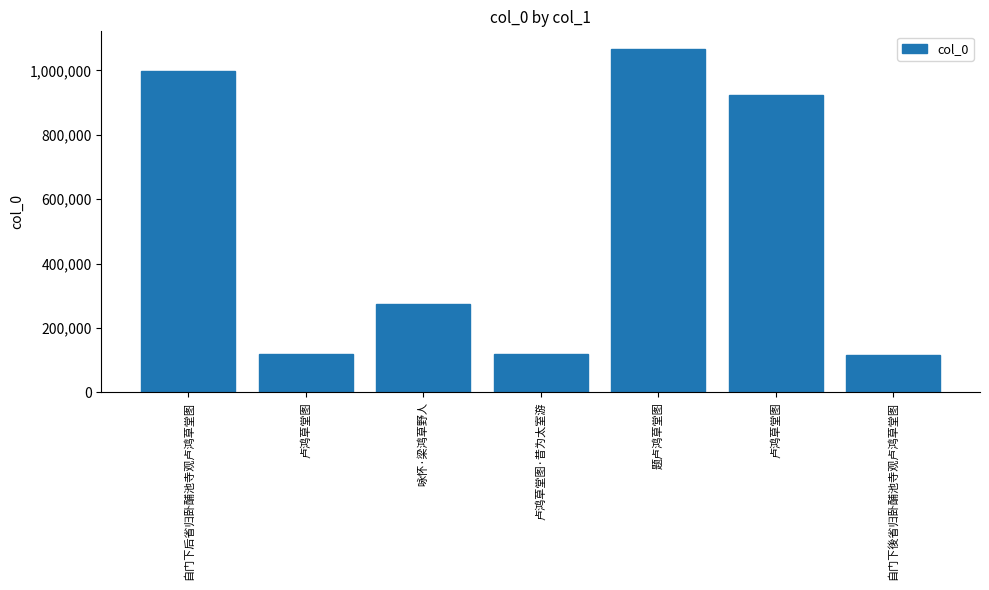

Count the number of categories in the chart.

7